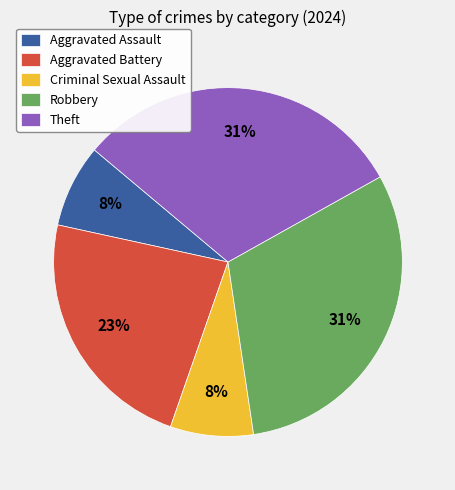

Is there any slice that represents more than half of the pie?

No